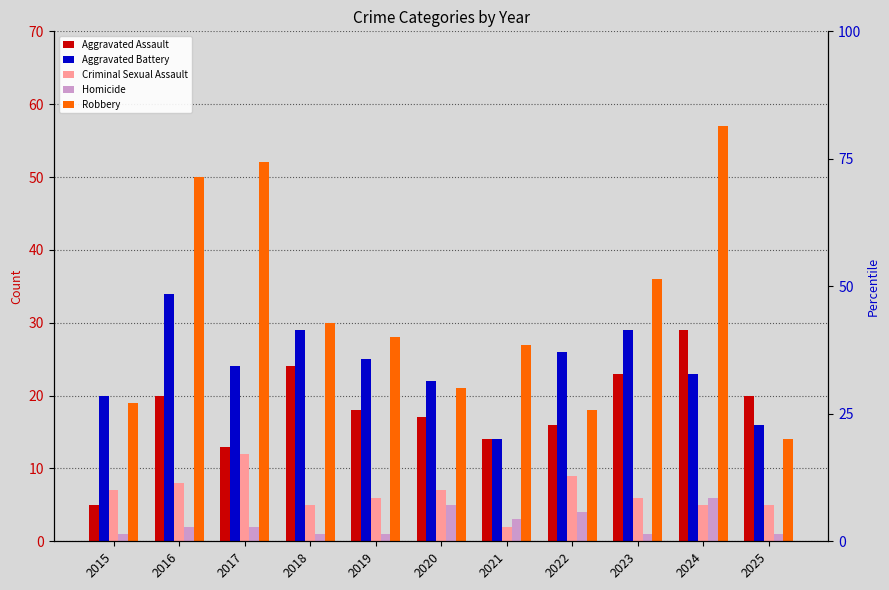

Which category has the lowest value in the Homicide series?

2015